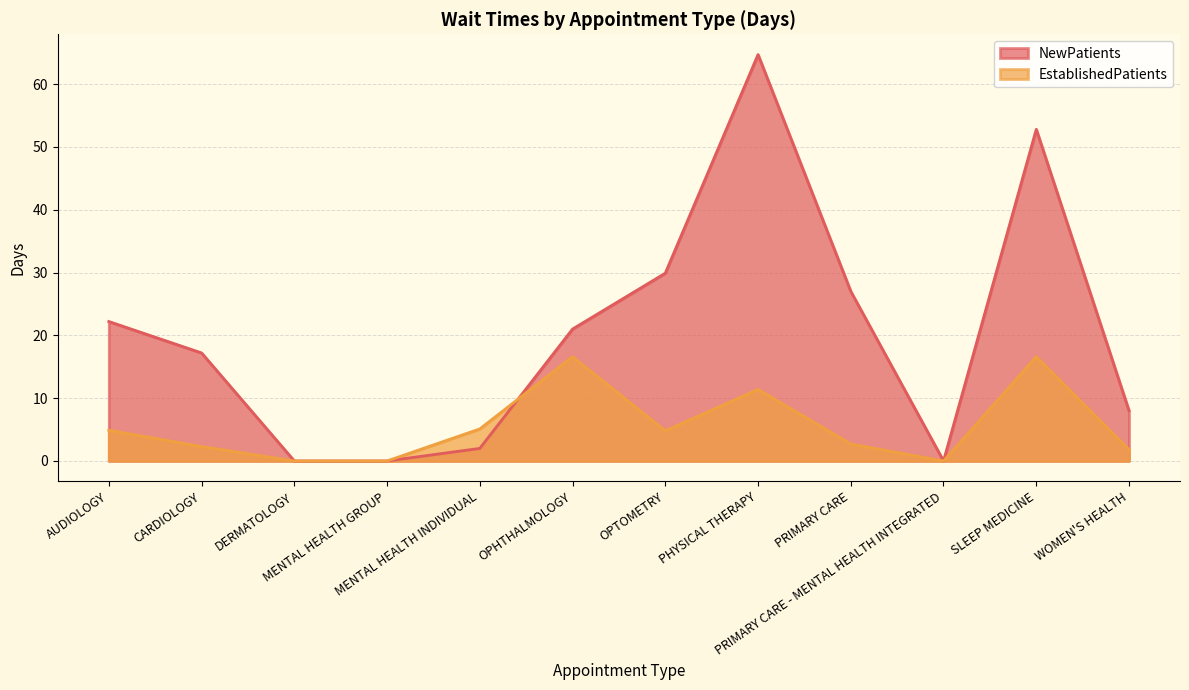

Which series has the largest total across all categories?

NewPatients